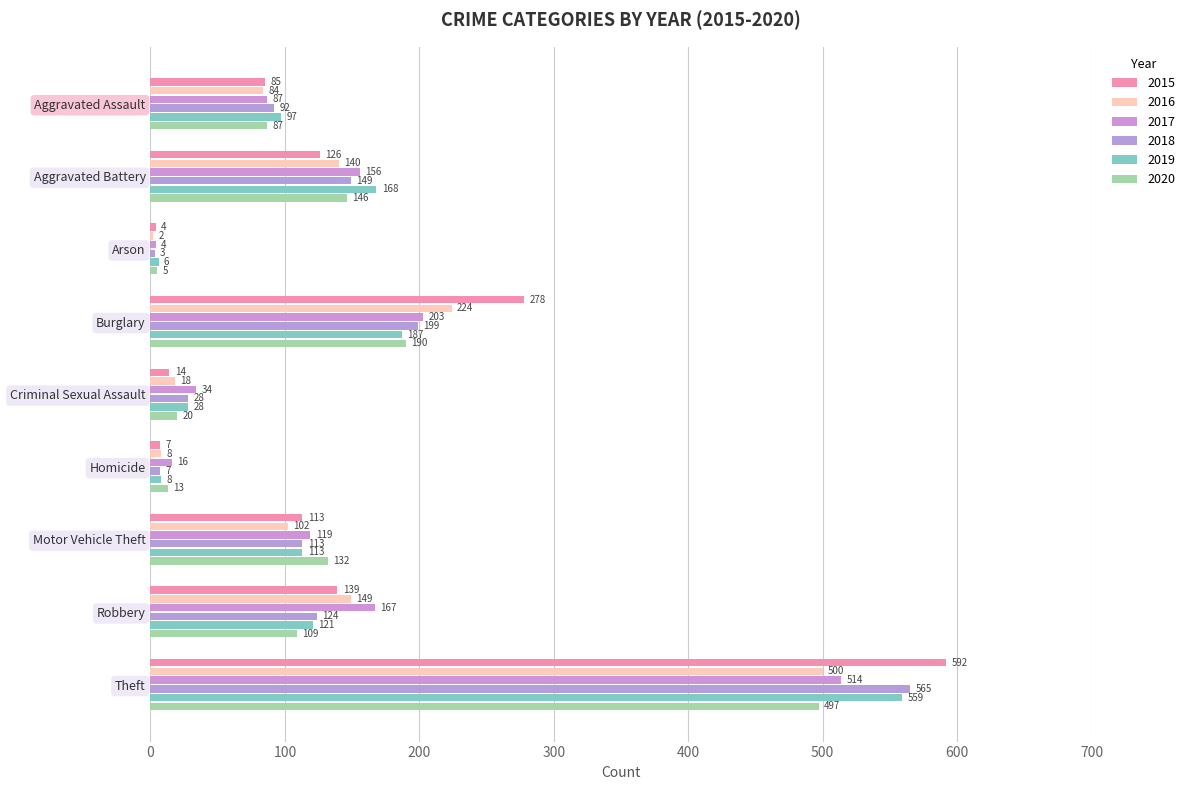

What position from the right is Aggravated Battery?

8